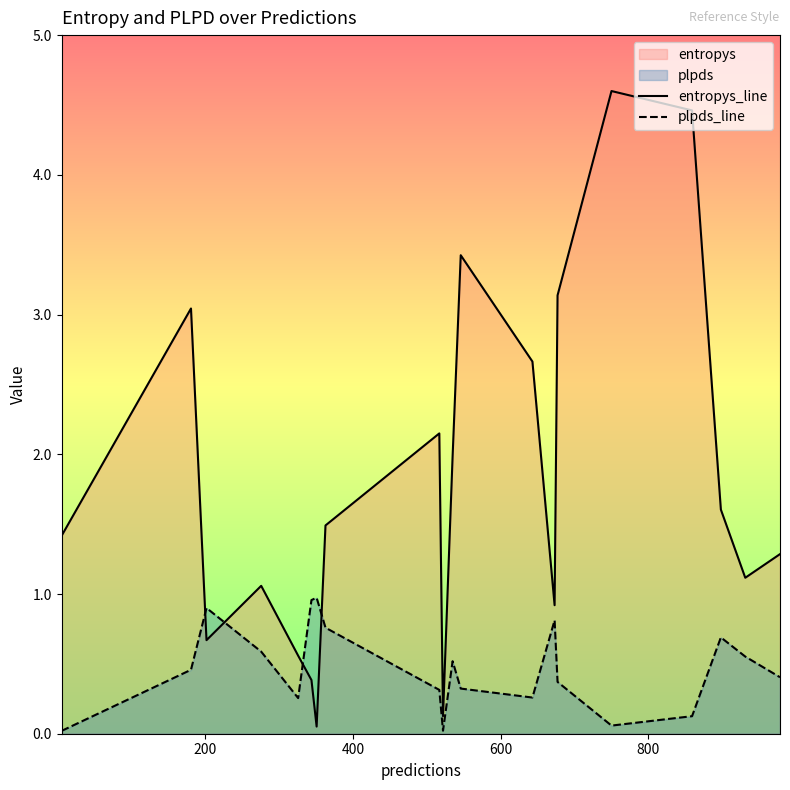

What is the difference between the maximum and minimum values in the entropys_line series?

4.5